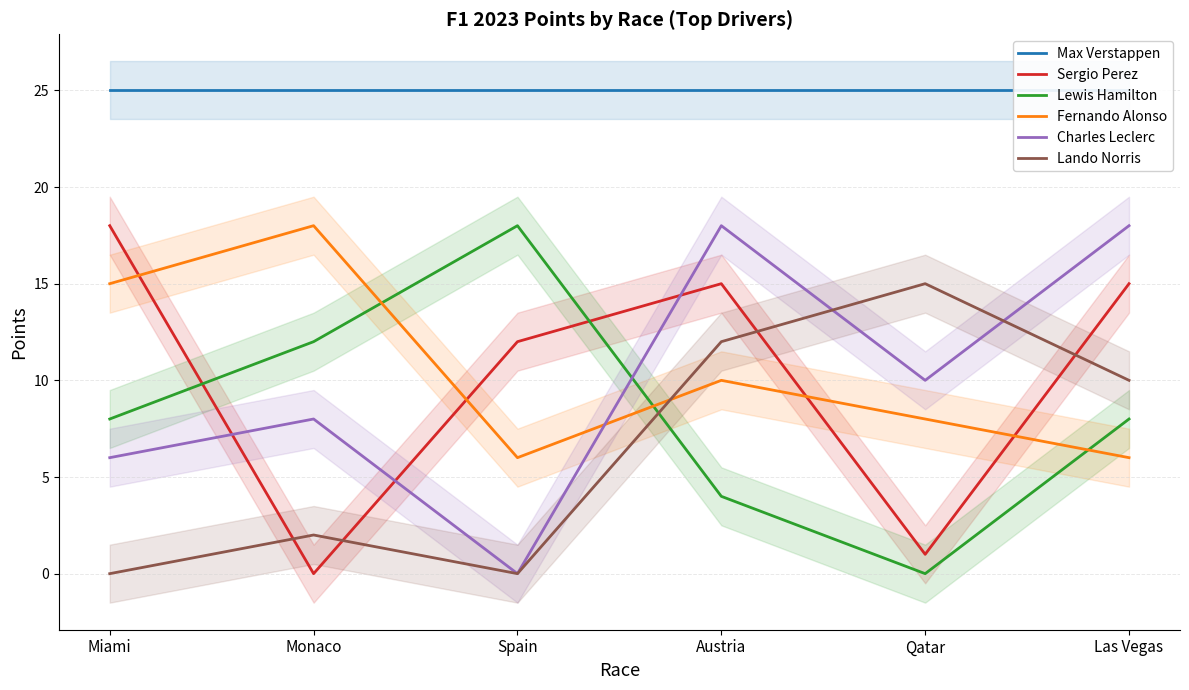

How many series are shown in this chart?

6